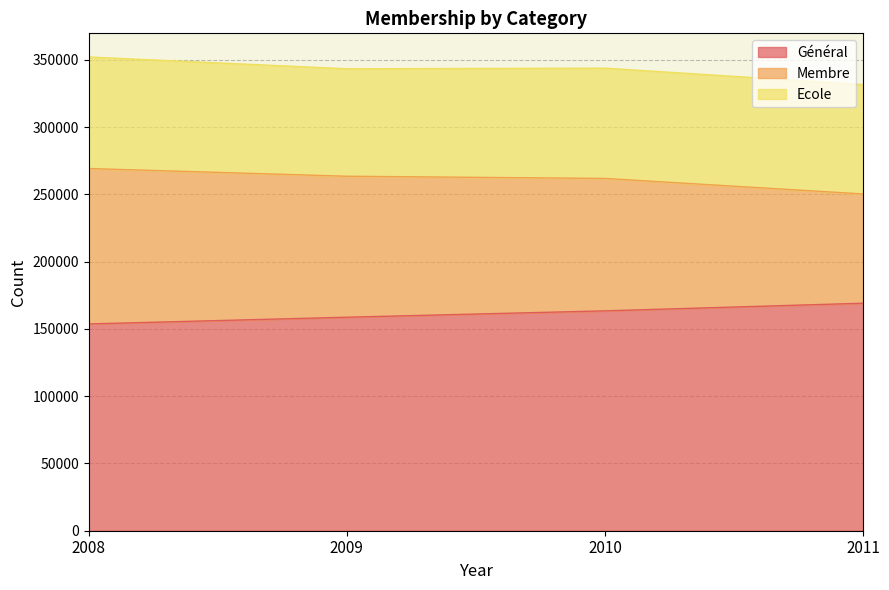

How many data points in Général are less than 163433?

2